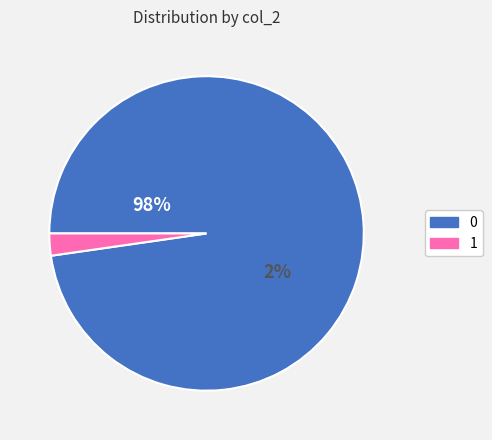

Combined, what portion of the pie is 1 and 0?

100.0%